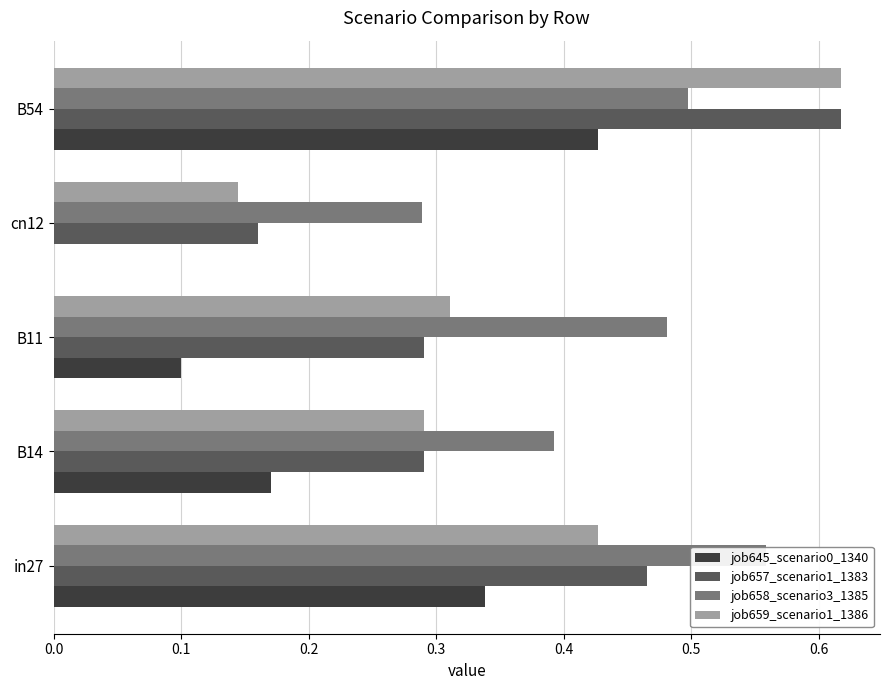

Between B54 and cn12, which is larger?

B54